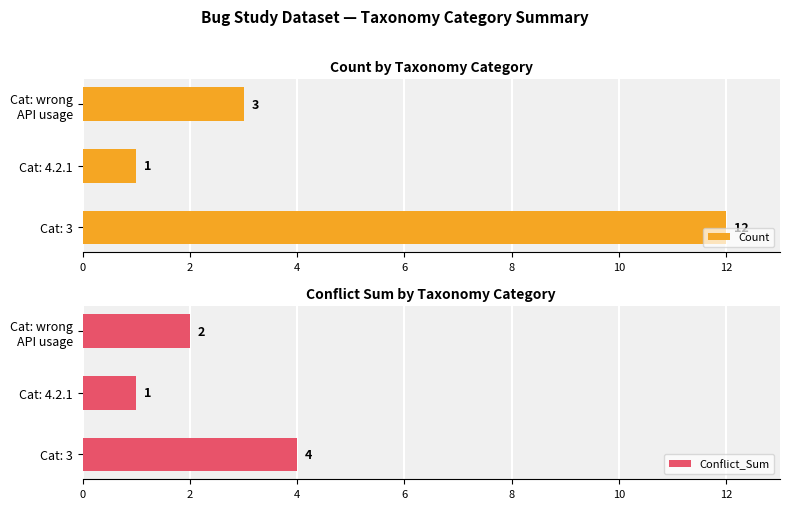

At how many categories does at least one series exceed 3?

1